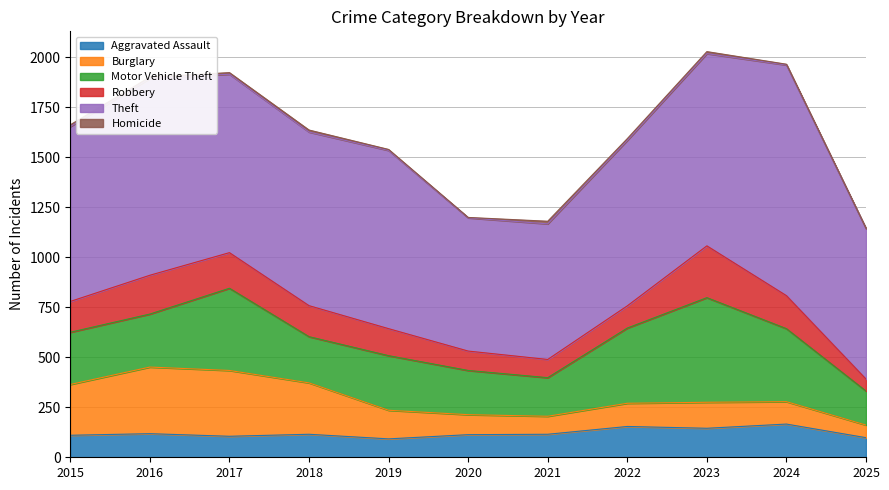

How many values in the Aggravated Assault series are below 115?

5